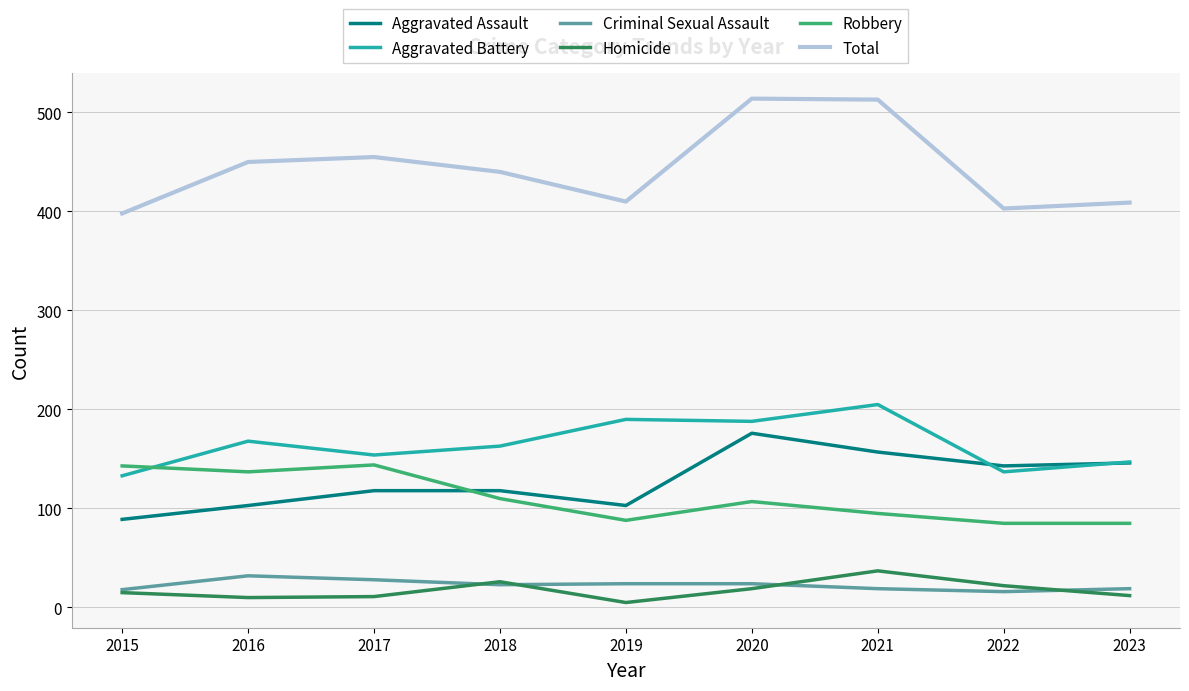

Where does the Robbery series first go above 107?

2015